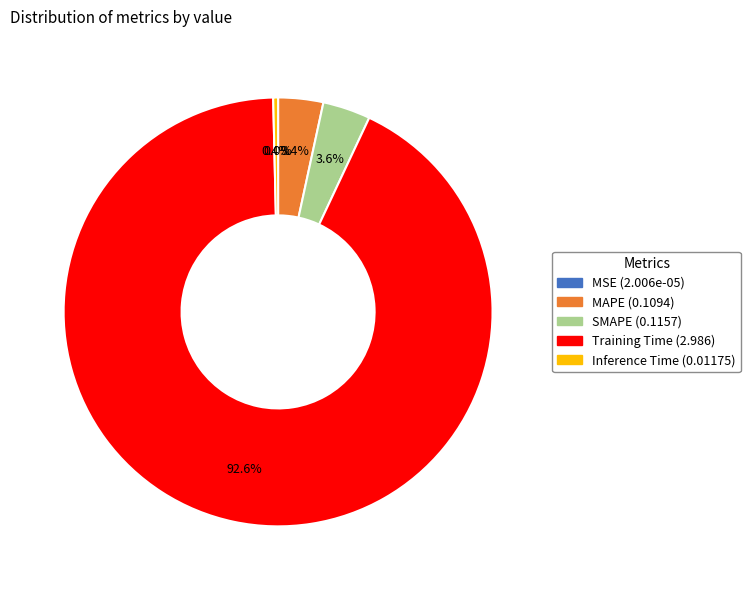

Which slice is the largest?

Training Time